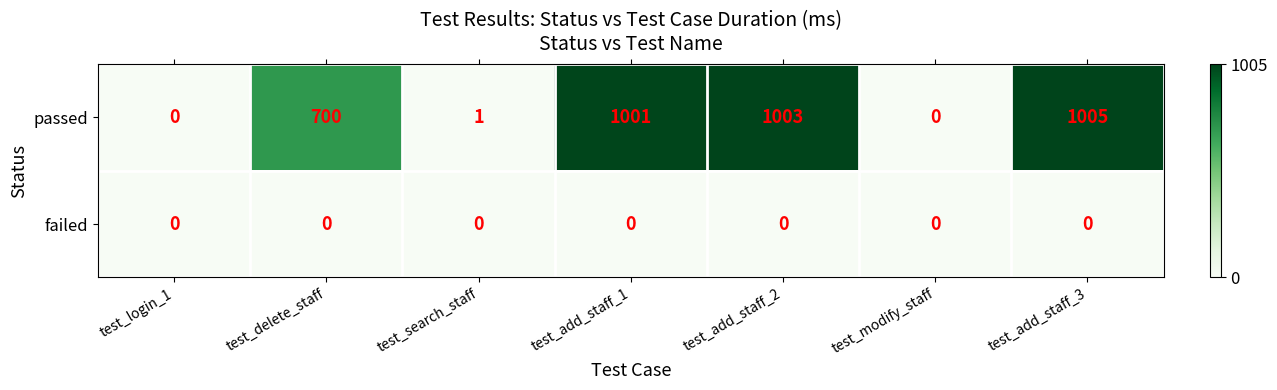

What is the difference between the second highest and minimum values in the passed series?

1003